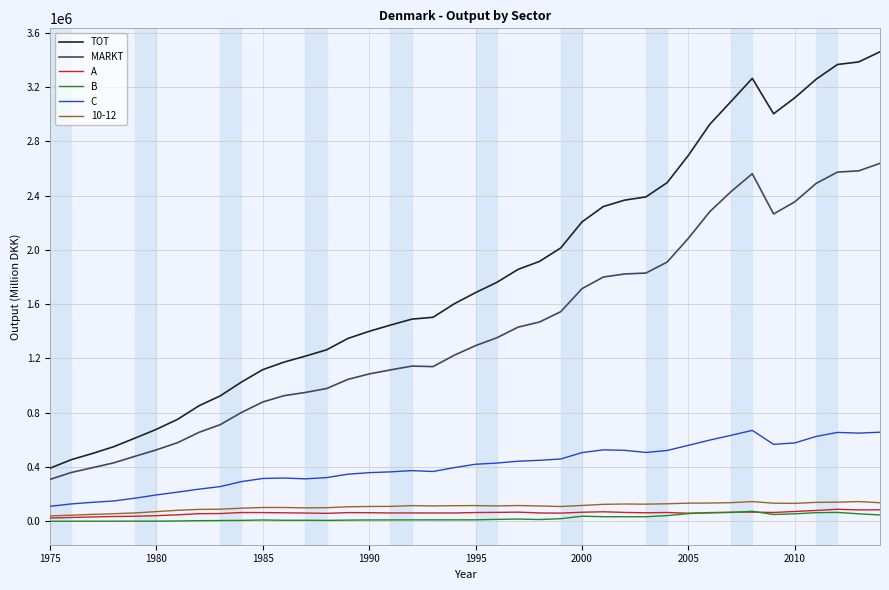

What is the highest value of the C series?

670203